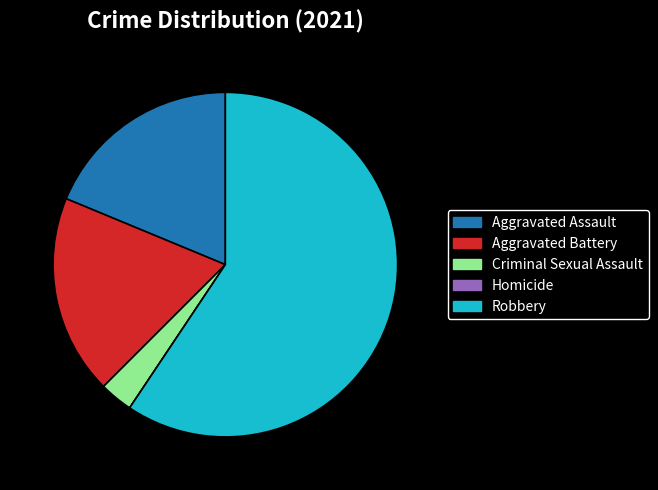

Combined, do Robbery and Aggravated Battery account for over 50%?

Yes